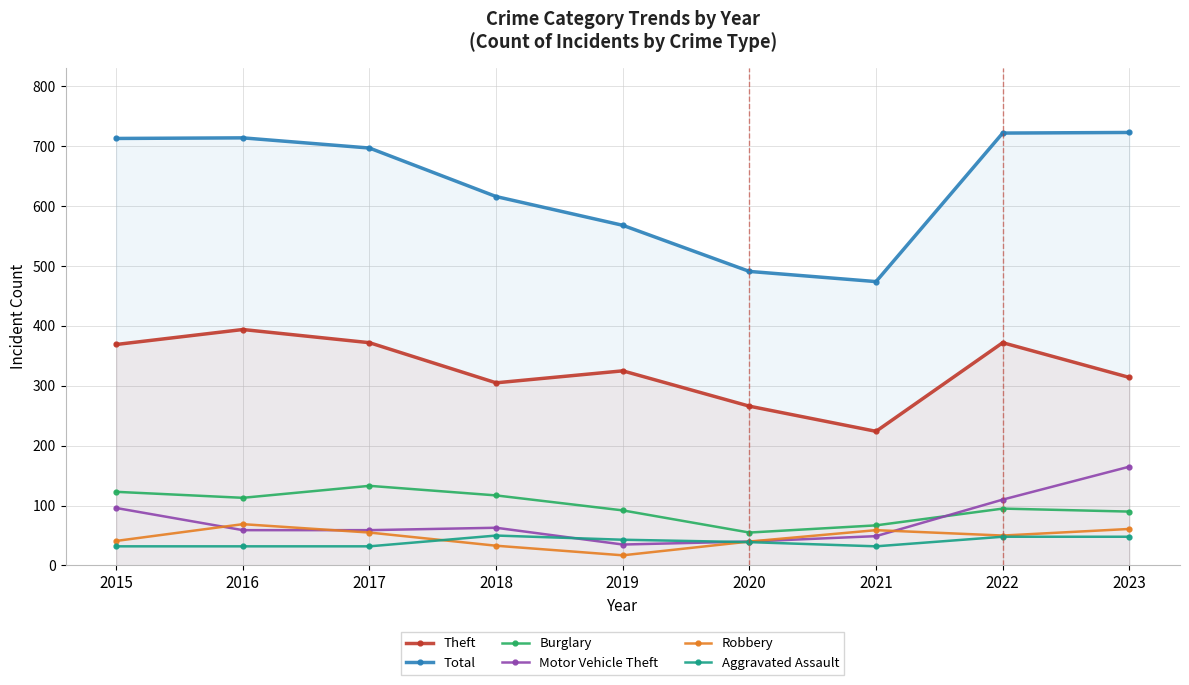

What is the value of the Robbery point at the 2nd from the left?

69